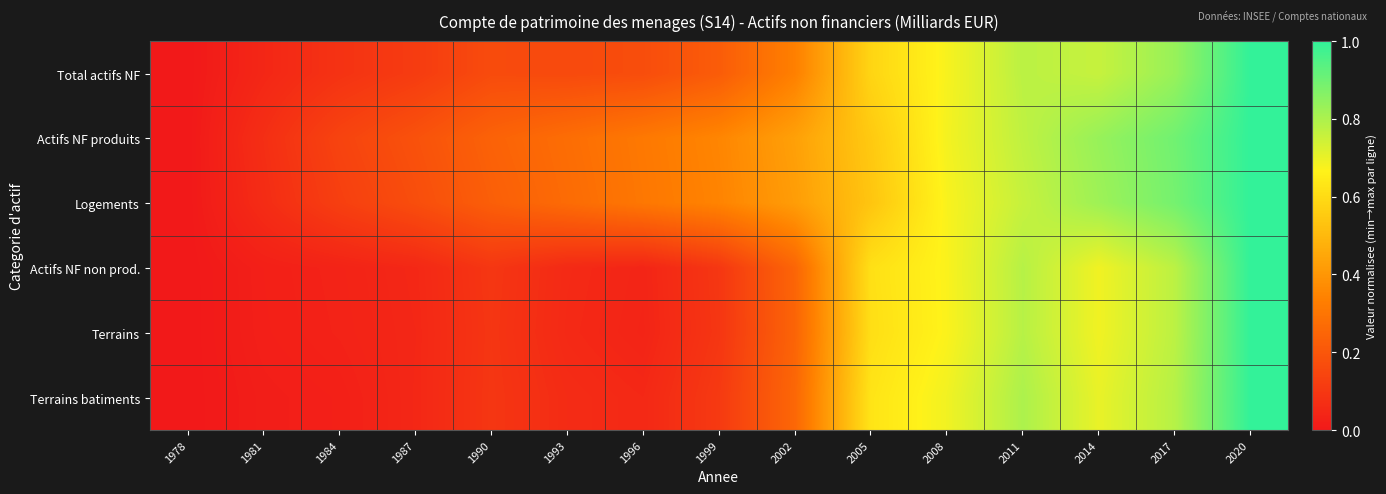

Reading left to right, transcribe all the data shown in this chart.

Total actifs NF: 1978=0.0	1981=0.0	1984=0.1	1987=0.1	1990=0.2	1993=0.2	1996=0.2	1999=0.2	2002=0.3	2005=0.6	2008=0.7	2011=0.8	2014=0.8	2017=0.8	2020=1.0
Actifs NF produits: 1978=0.0	1981=0.1	1984=0.1	1987=0.2	1990=0.2	1993=0.3	1996=0.3	1999=0.4	2002=0.4	2005=0.5	2008=0.7	2011=0.8	2014=0.8	2017=0.9	2020=1.0
Logements: 1978=0.0	1981=0.1	1984=0.1	1987=0.2	1990=0.2	1993=0.3	1996=0.3	1999=0.3	2002=0.4	2005=0.5	2008=0.7	2011=0.8	2014=0.8	2017=0.9	2020=1.0
Actifs NF non prod.: 1978=0.0	1981=0.0	1984=0.0	1987=0.0	1990=0.1	1993=0.1	1996=0.0	1999=0.1	2002=0.2	2005=0.6	2008=0.7	2011=0.8	2014=0.7	2017=0.8	2020=1.0
Terrains: 1978=0.0	1981=0.0	1984=0.0	1987=0.0	1990=0.1	1993=0.1	1996=0.0	1999=0.1	2002=0.2	2005=0.6	2008=0.7	2011=0.8	2014=0.7	2017=0.8	2020=1.0
Terrains batiments: 1978=0.0	1981=0.0	1984=0.0	1987=0.0	1990=0.1	1993=0.1	1996=0.1	1999=0.1	2002=0.3	2005=0.6	2008=0.7	2011=0.8	2014=0.7	2017=0.8	2020=1.0